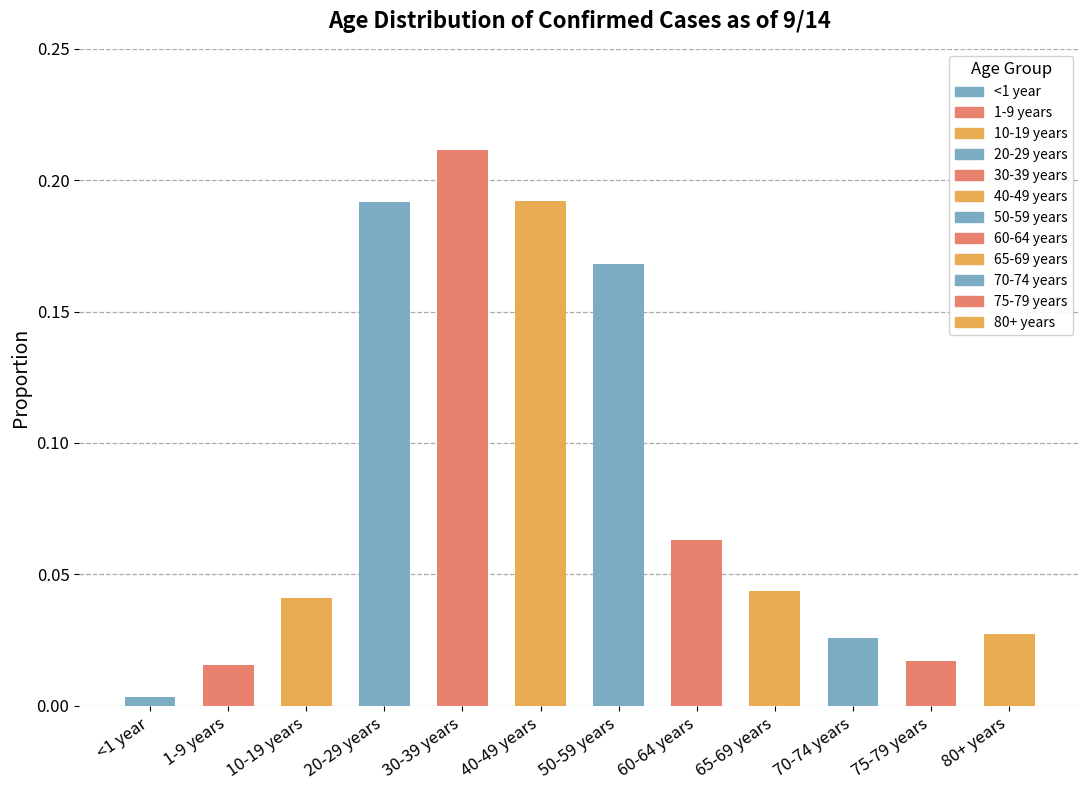

Which has a higher value, 50-59 years or 1-9 years?

50-59 years